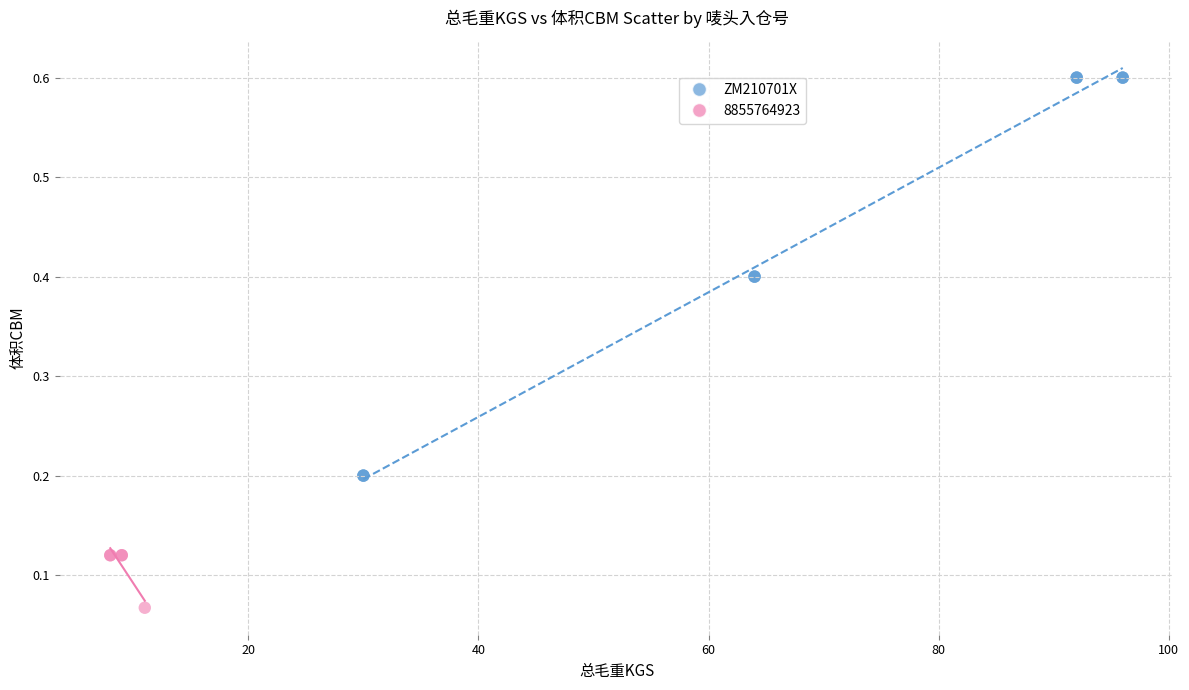

Which series reaches the maximum Y coordinate?

ZM210701X